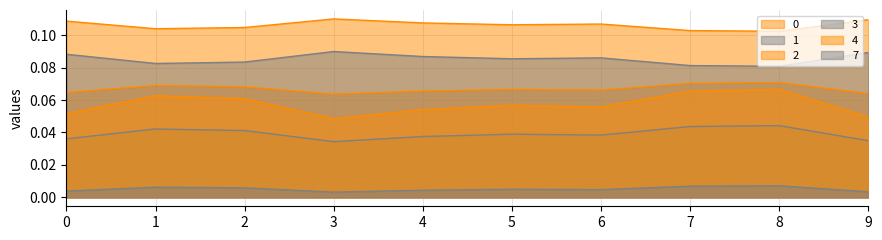

True or false: 1 and 3 intersect in this chart.

False